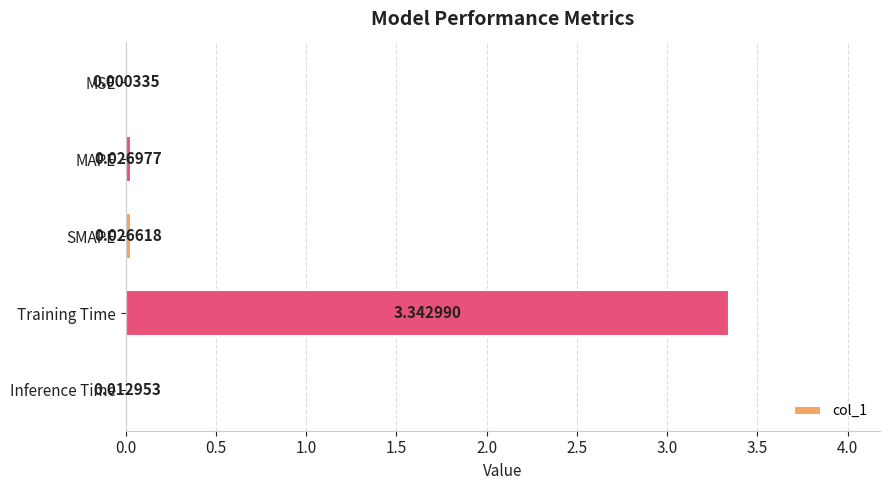

Where is the data nearest to the value 1?

MAPE